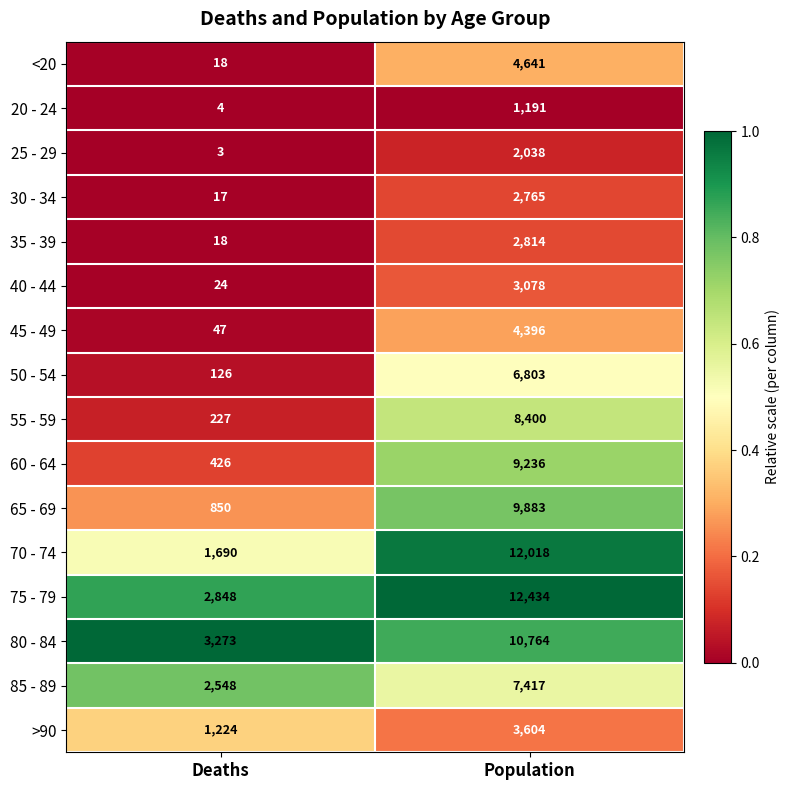

What is the spread (max minus min) of values at Deaths?

3270